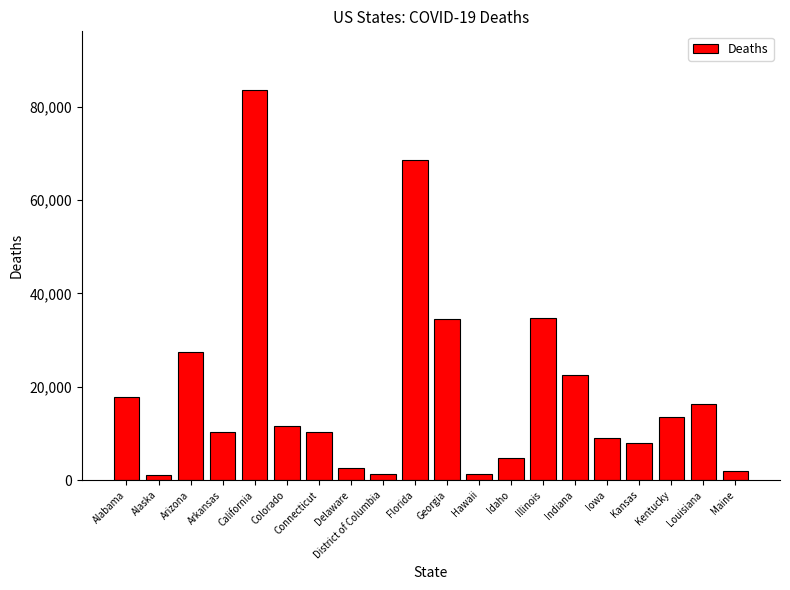

Between Georgia and California, which is larger?

California